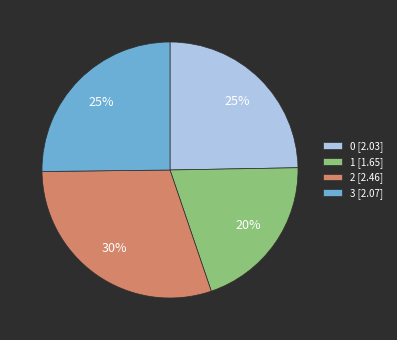

The 2 slice represents 30% of the pie. True or false?

True